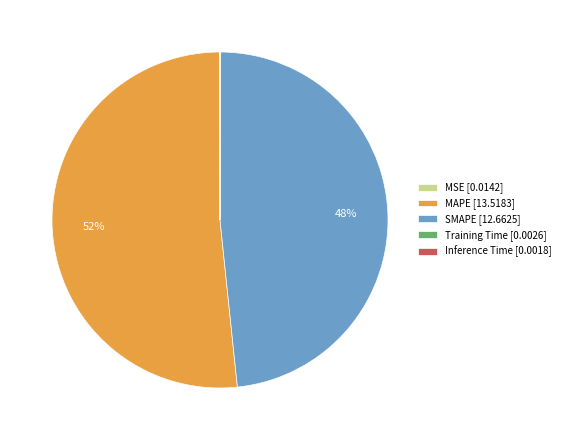

True or false: SMAPE [12.6625] accounts for 58% of the total.

False